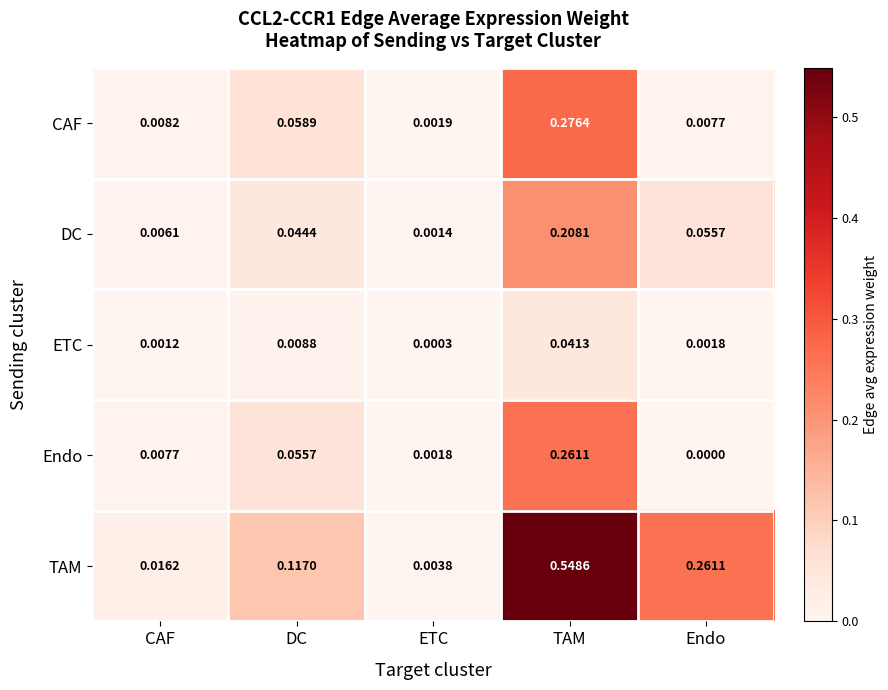

Which category has the lowest value in the Endo series?

Endo